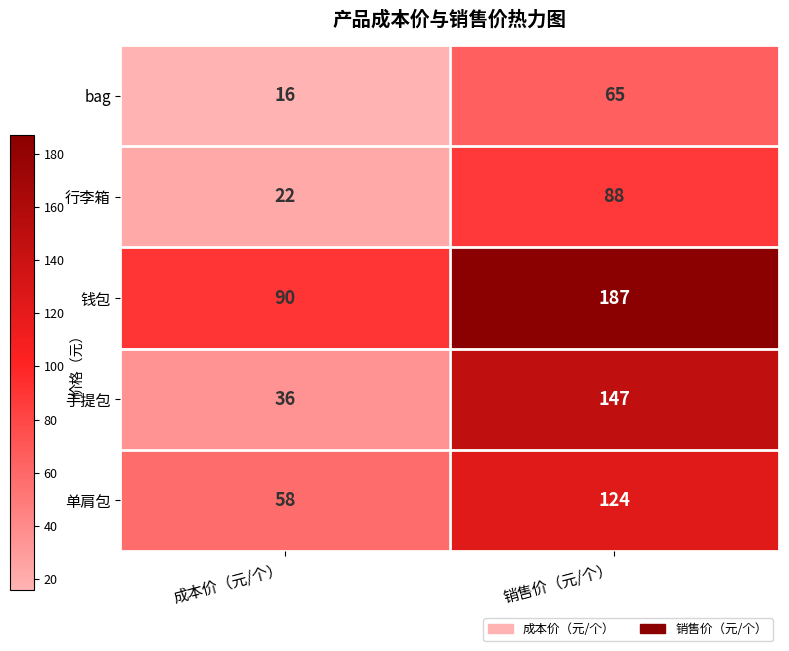

Where is bag nearest to the value 40?

成本价（元/个）